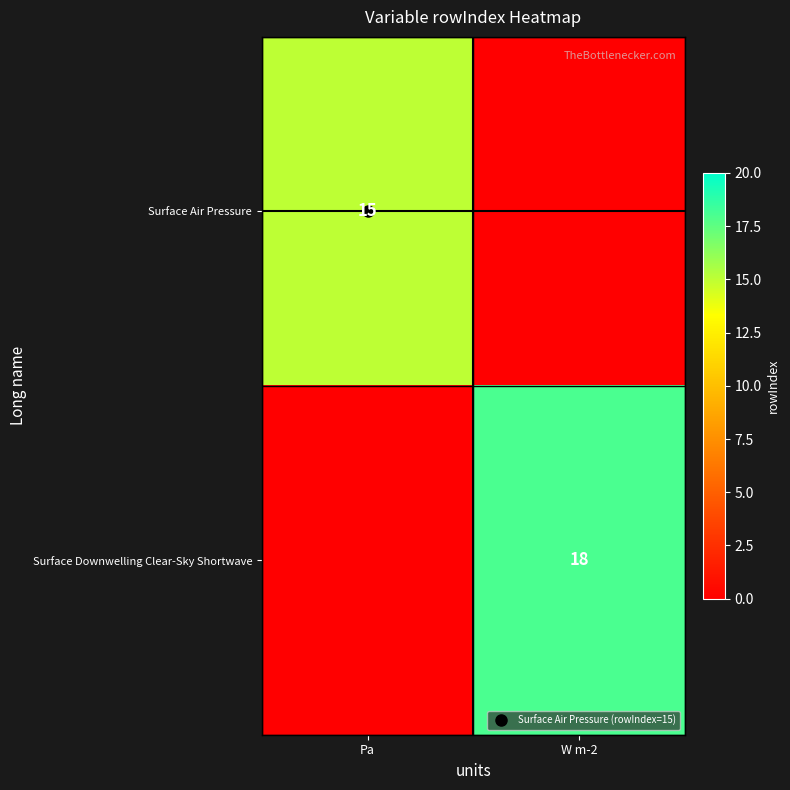

How many positive values does the Surface Downwelling Clear-Sky Shortwave series have?

1